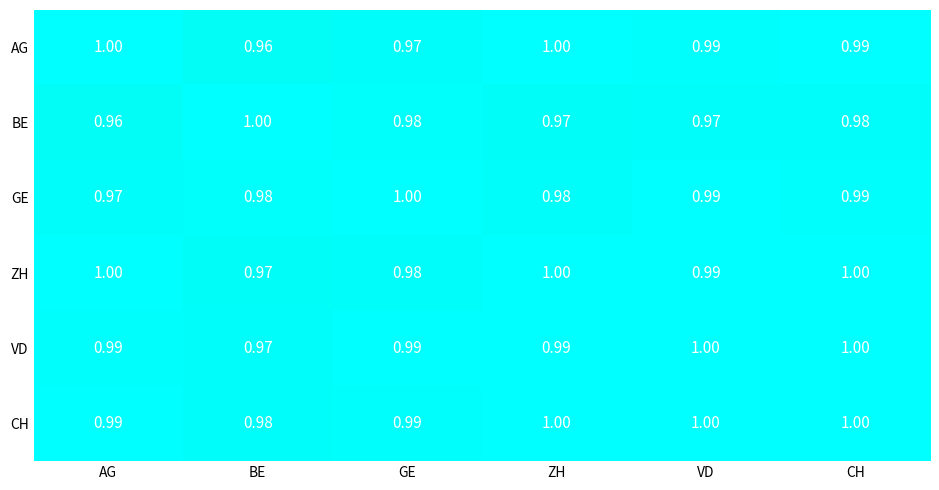

Which series has the largest total across all categories?

CH